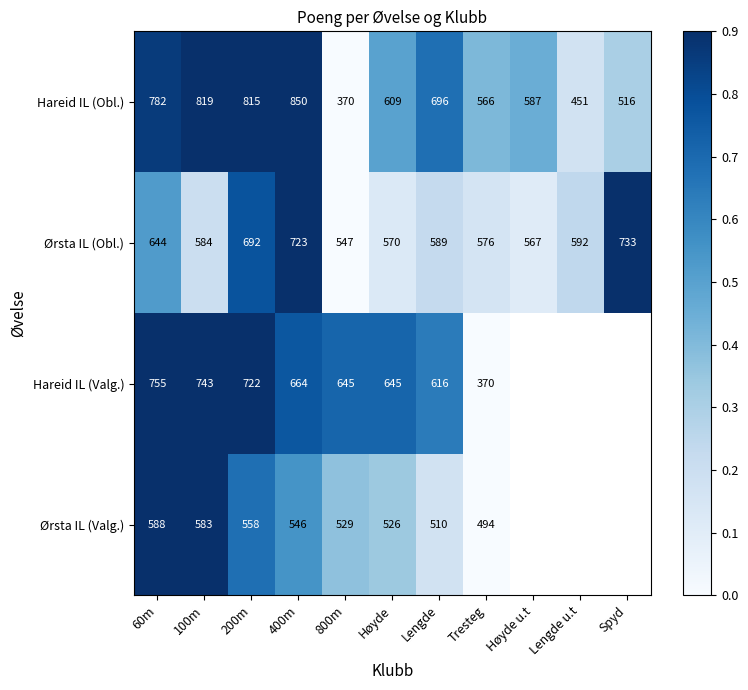

Is the value of Hareid IL (Valg.) at 200m greater than the value of Ørsta IL (Valg.) at 200m?

Yes